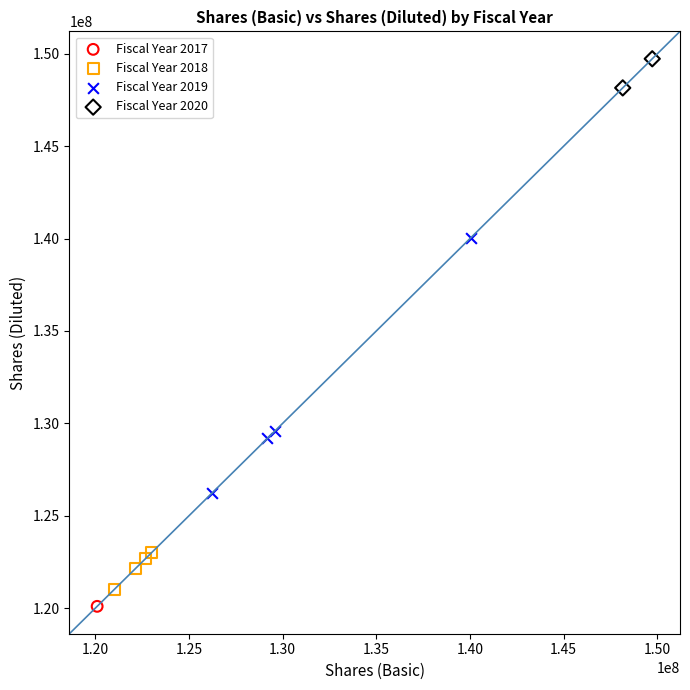

What are all the series names shown in the legend?

Fiscal Year 2017, Fiscal Year 2018, Fiscal Year 2019, Fiscal Year 2020